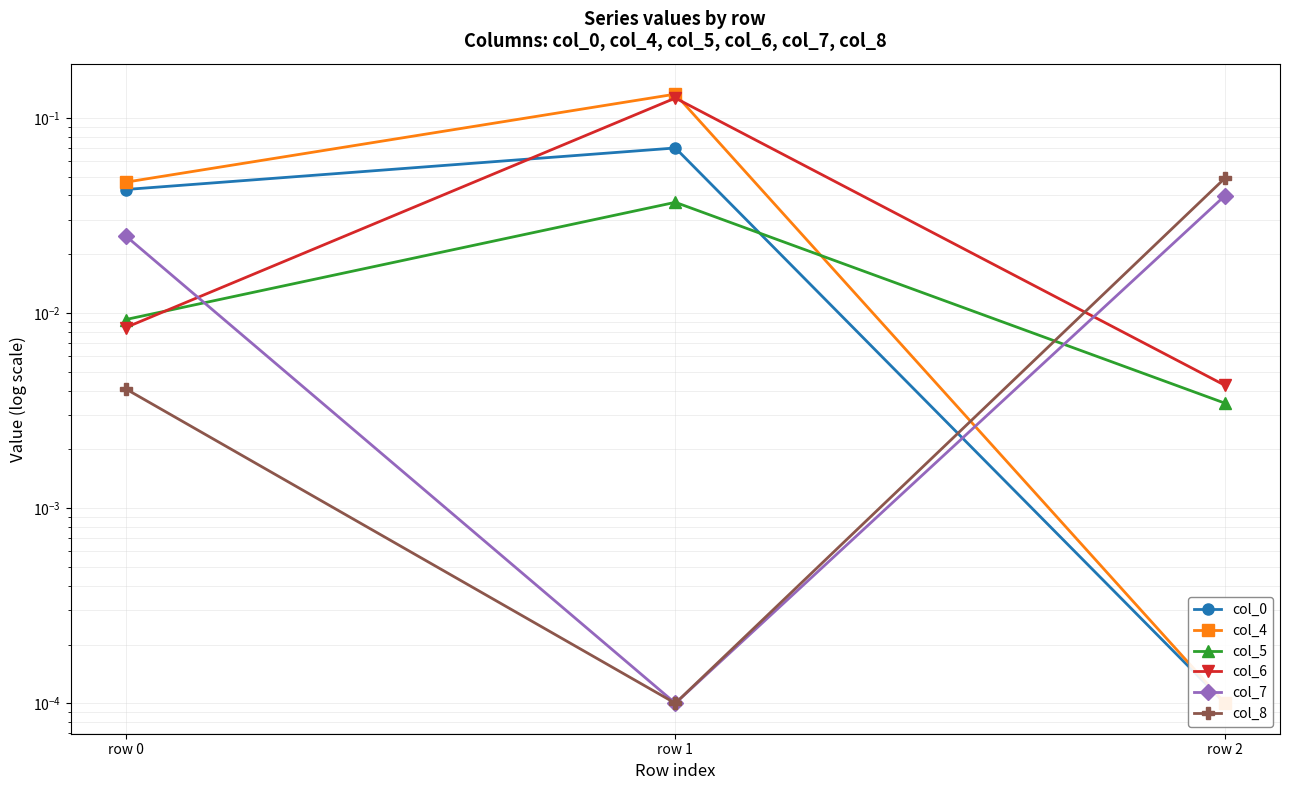

Rank the categories by col_5 value from highest to lowest.

row 1, row 0, row 2